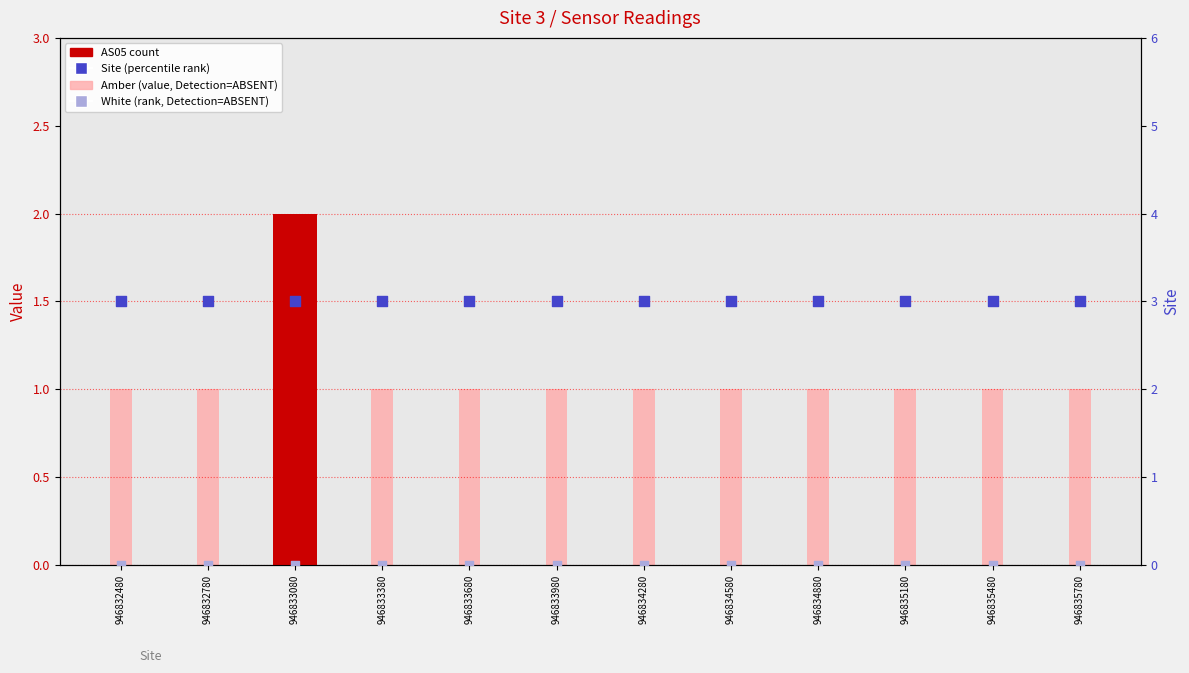

Which series contains the lowest Y value?

AS05 (count)